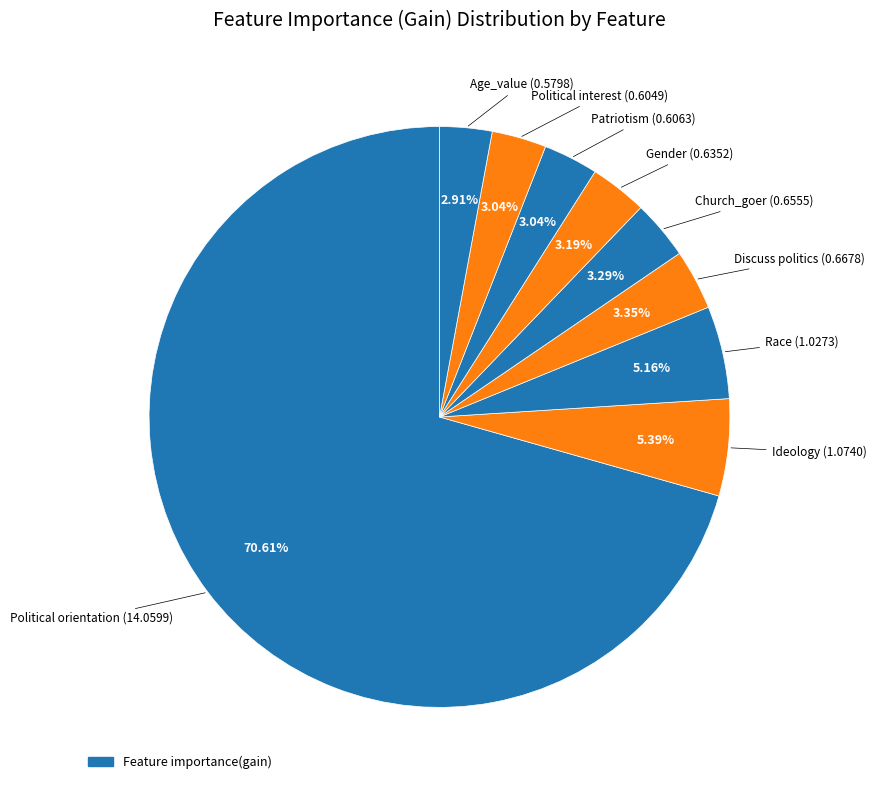

How many slices are in this pie chart?

9